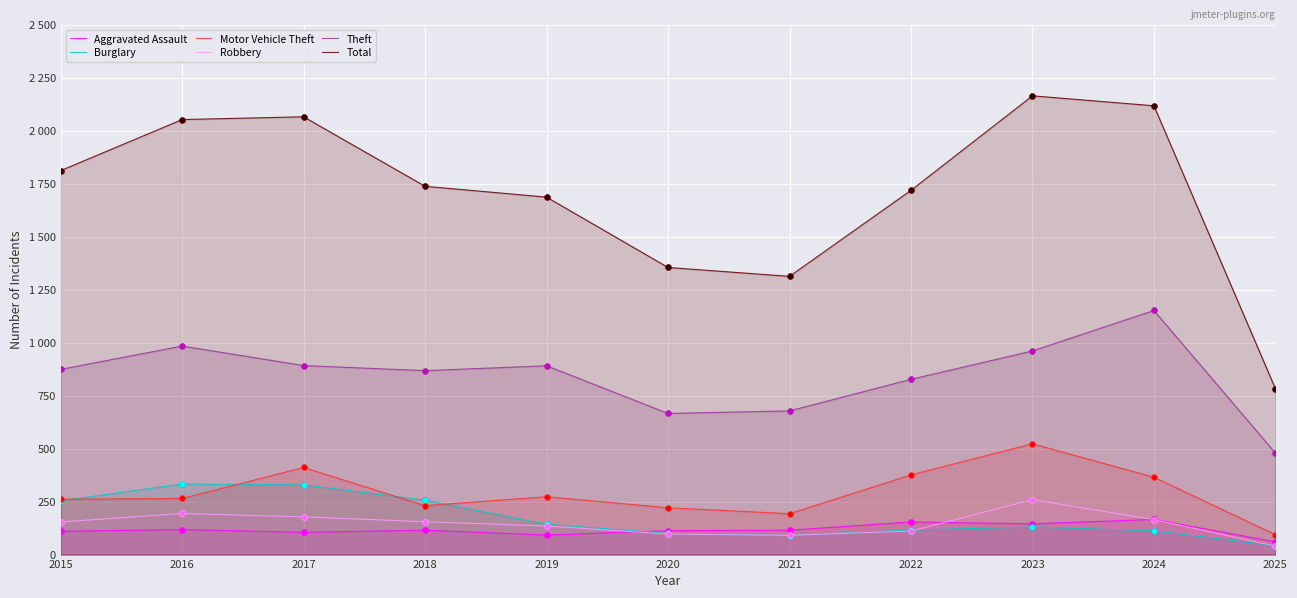

What are all the series names shown in the legend?

Aggravated Assault, Burglary, Motor Vehicle Theft, Robbery, Theft, Total